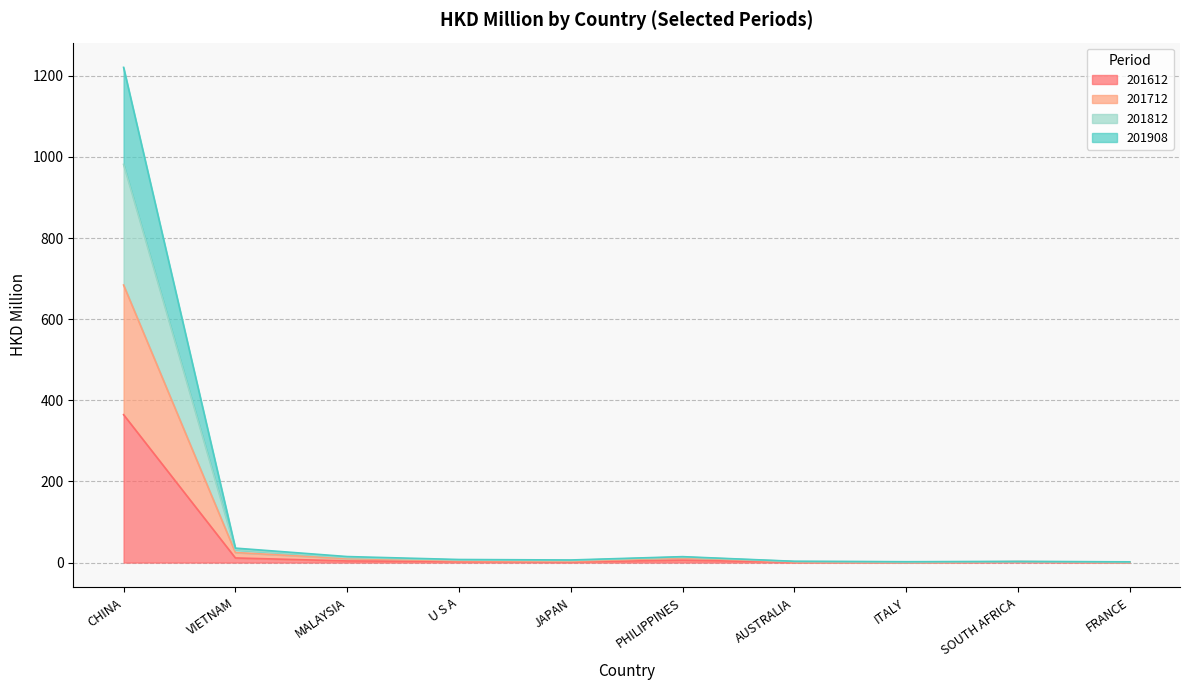

What is the maximum value for 201612?

364.6